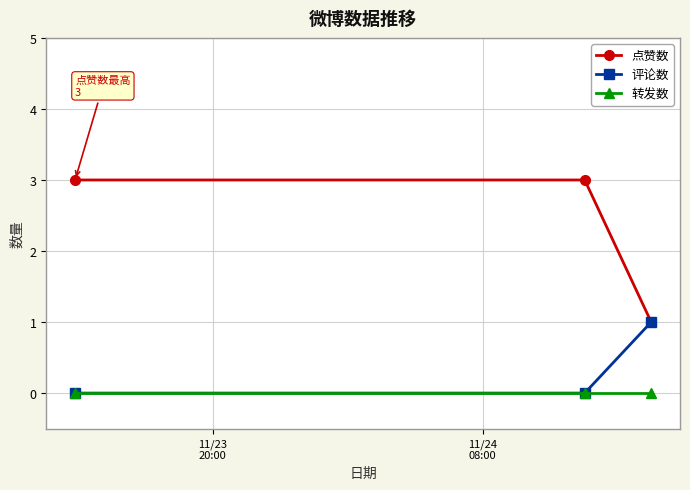

What is the maximum value shown in the chart?

3